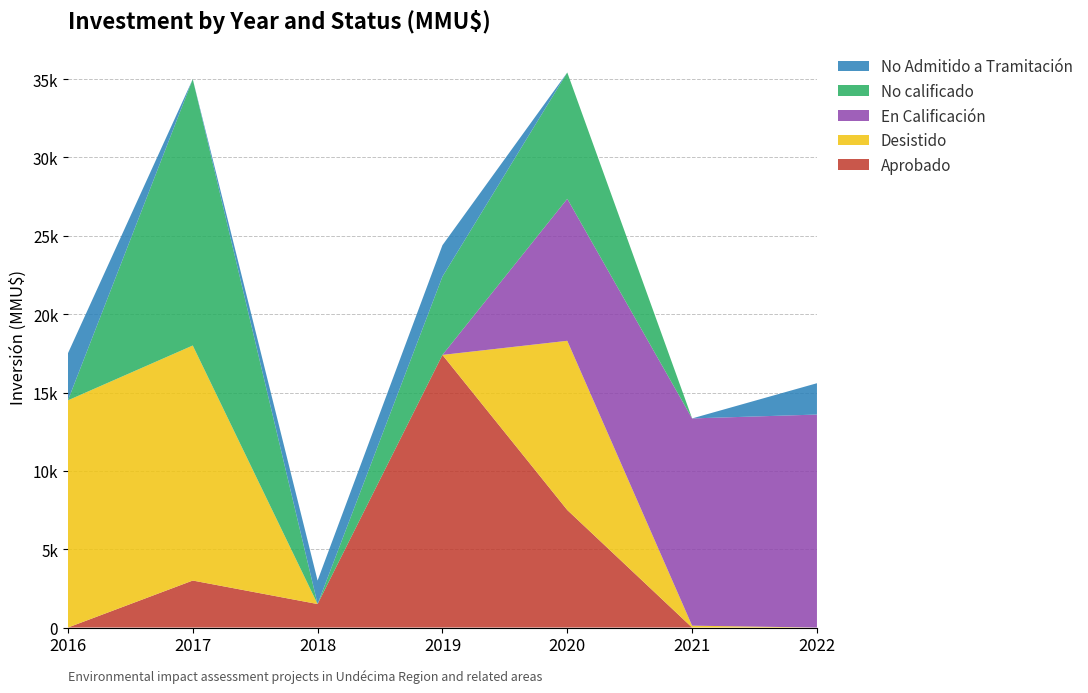

Reading right to left, extract all data points from this chart.

Aprobado: 2022=0	2021=0	2020=7500	2019=17400	2018=1500	2017=3000	2016=0
Desistido: 2022=0	2021=120	2020=10800	2019=0	2018=0	2017=15000	2016=14500
En Calificación: 2022=13593	2021=13226	2020=9062	2019=0	2018=0	2017=0	2016=0
No calificado: 2022=0	2021=0	2020=8062	2019=5000	2018=0	2017=17000	2016=0
No Admitido a Tramitación: 2022=2000	2021=0	2020=0	2019=2000	2018=1500	2017=0	2016=3000